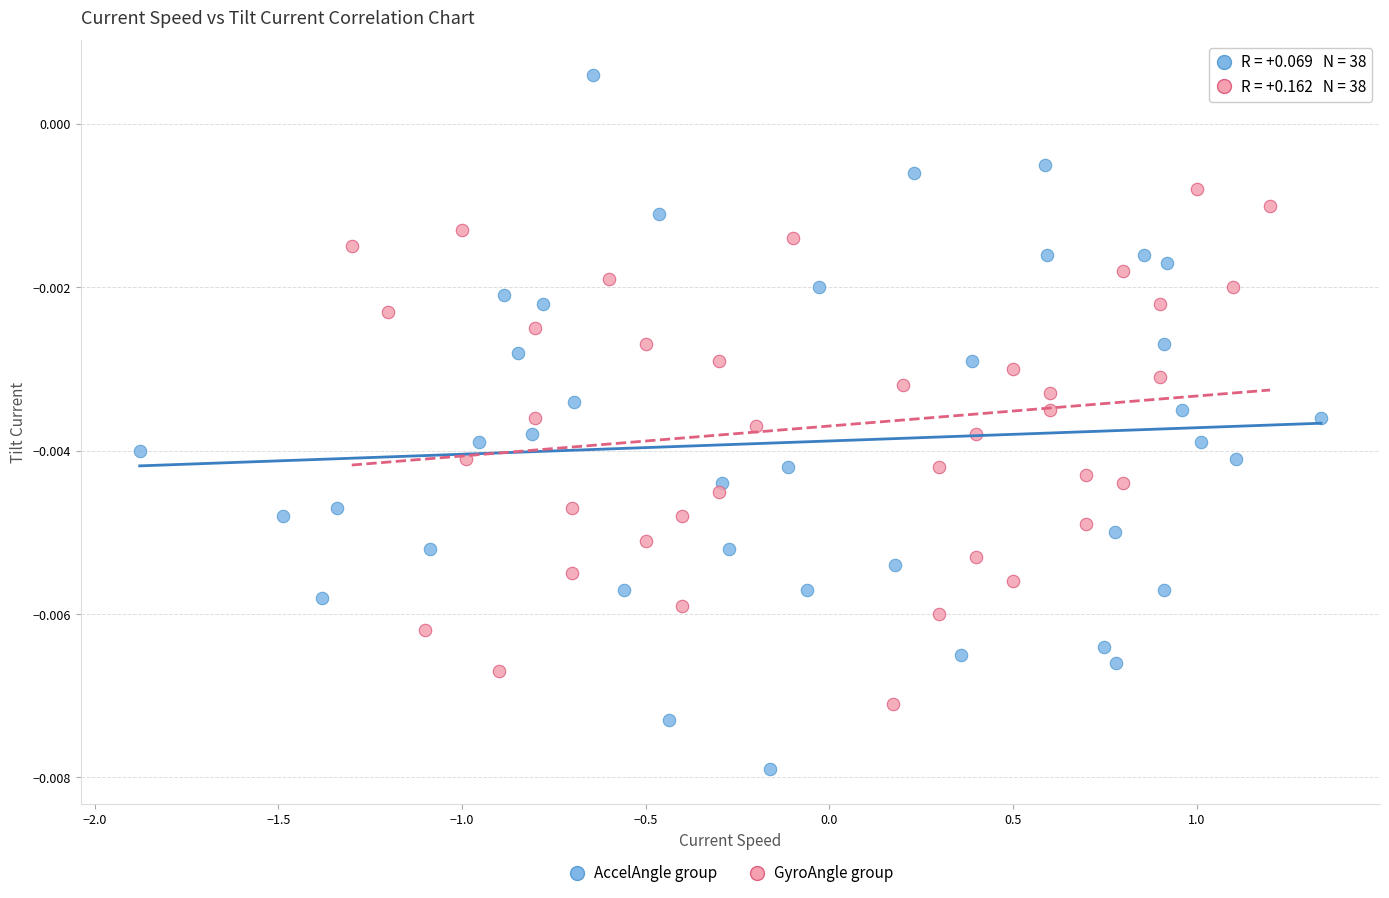

What are all the series names shown in the legend?

AccelAngle group, GyroAngle group